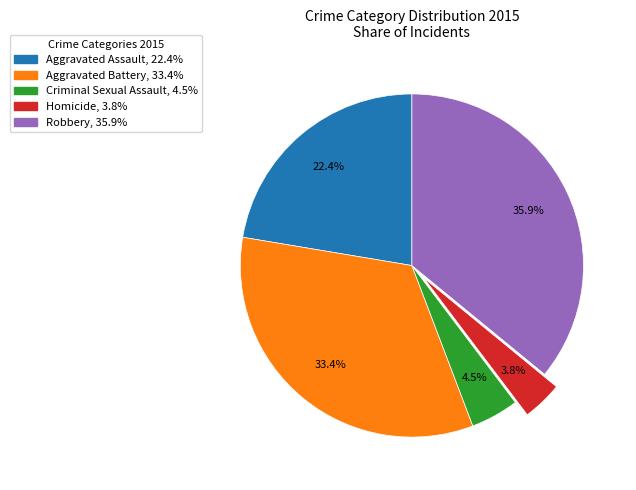

Rank the categories by value from highest to lowest.

Robbery, Aggravated Battery, Aggravated Assault, Criminal Sexual Assault, Homicide